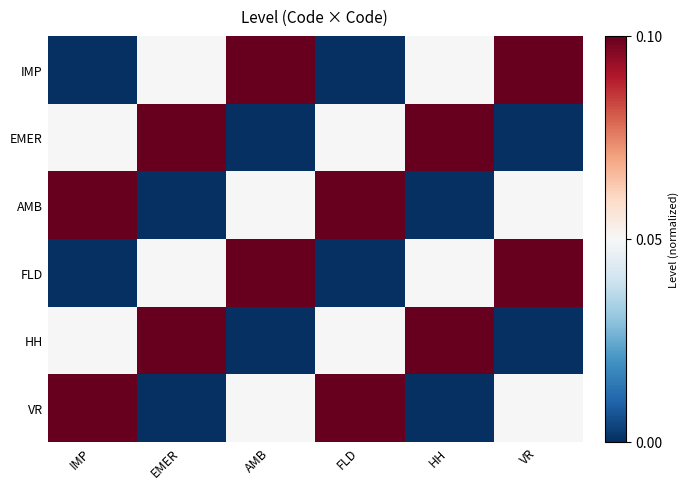

List the series in order of their peak value, highest first.

IMP, EMER, AMB, FLD, HH, VR